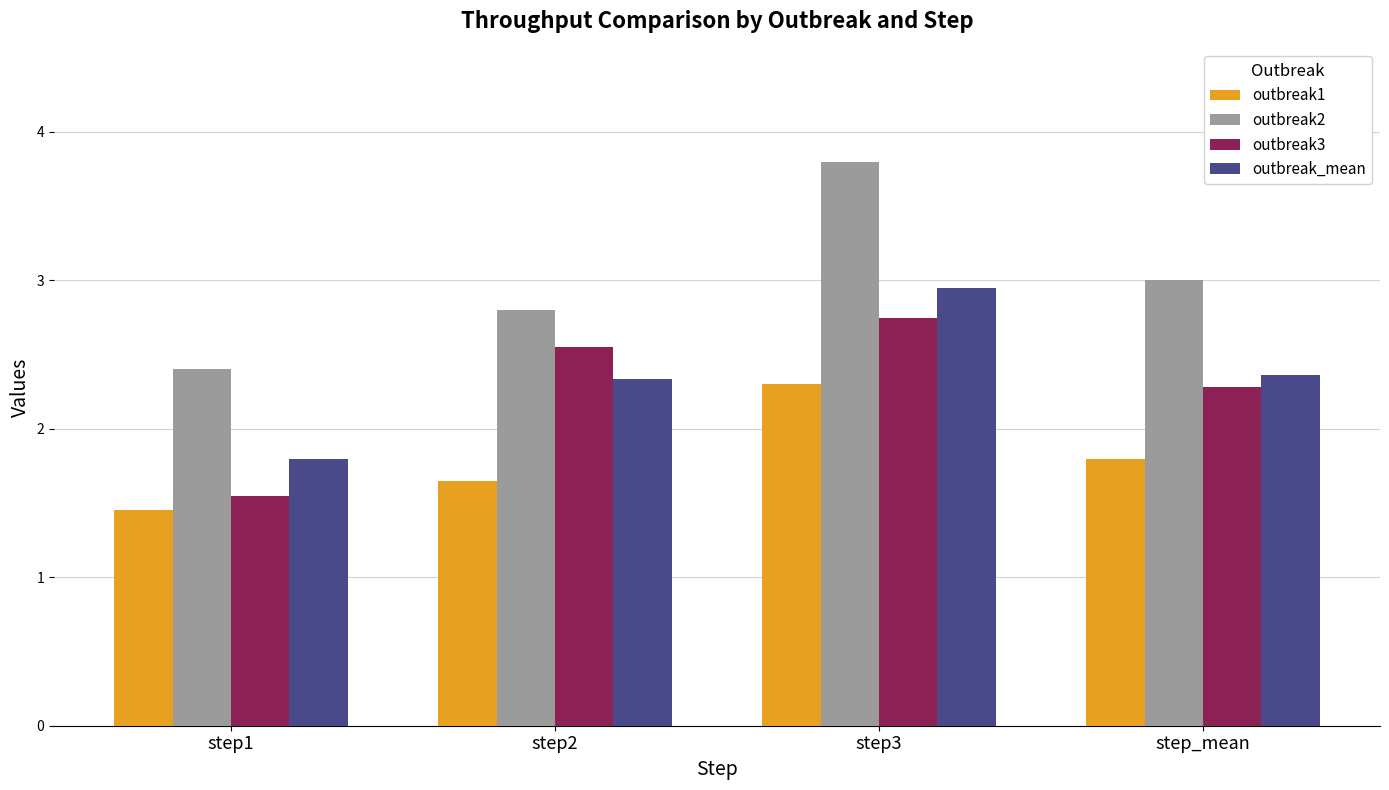

What is the average value of the outbreak_mean series?

2.4